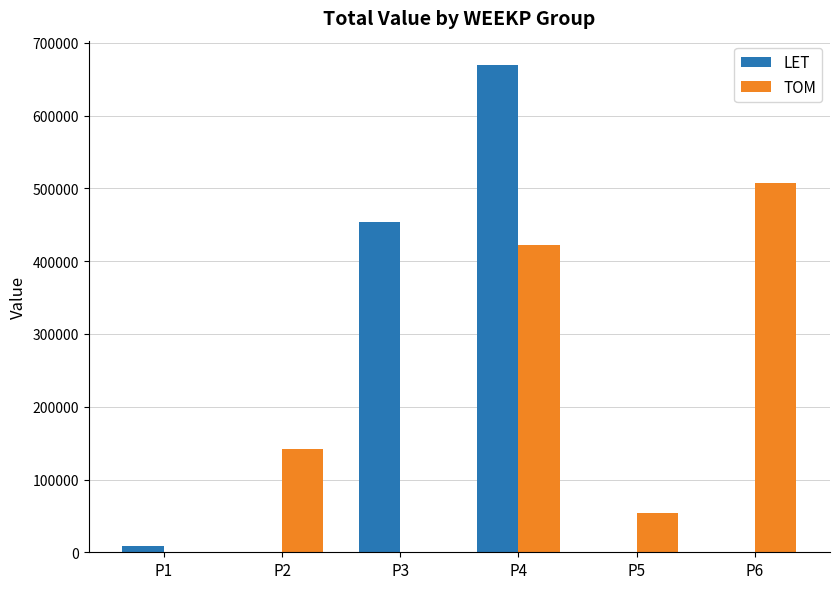

Reading right to left, what are all the values shown in this chart?

LET: 0.0	0.0	669600.0	453600.0	0.0	8629.3
TOM: 507829.0	53859.8	421661.0	0.0	141760.1	0.0